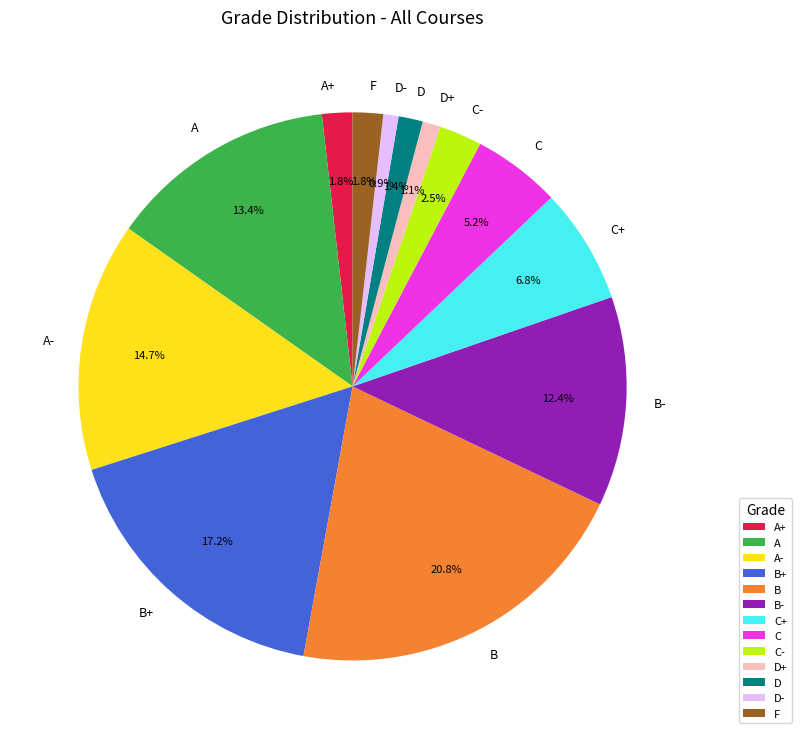

What percentage is the A slice, to the nearest percent?

13%